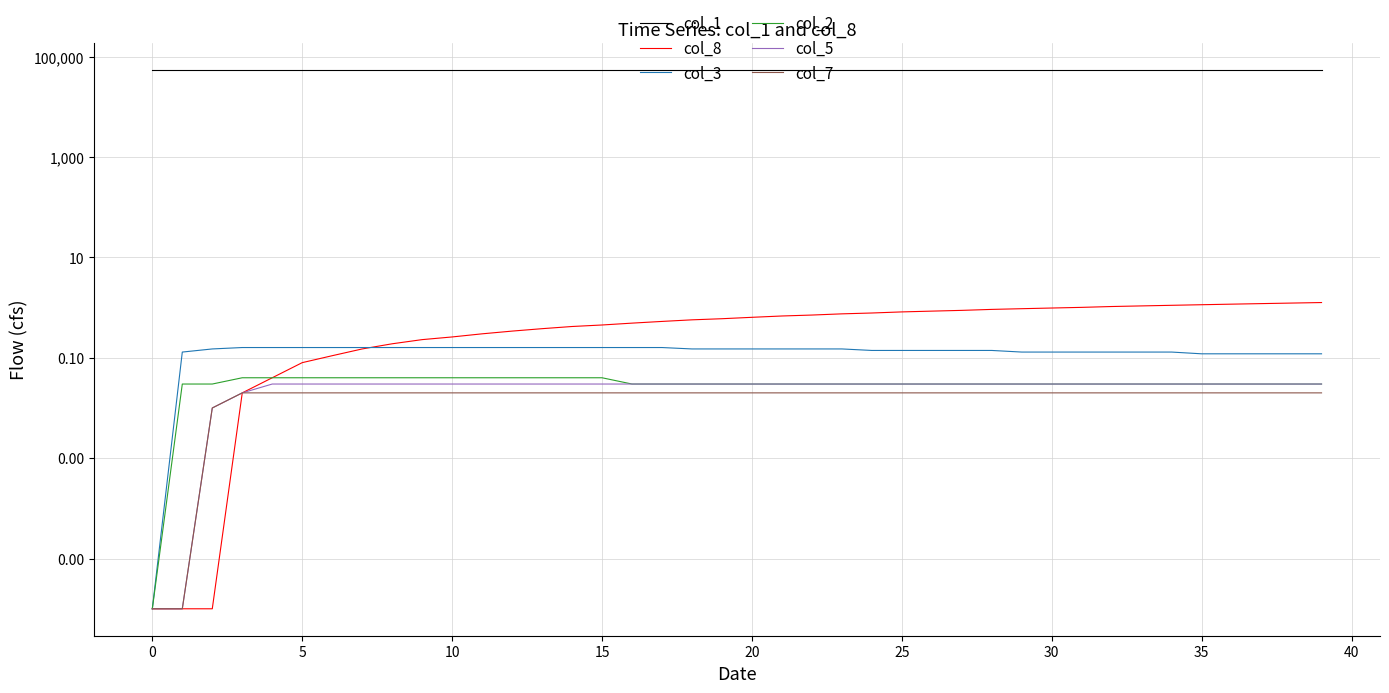

True or false: col_3 has more than 0 points higher than both neighbors.

False